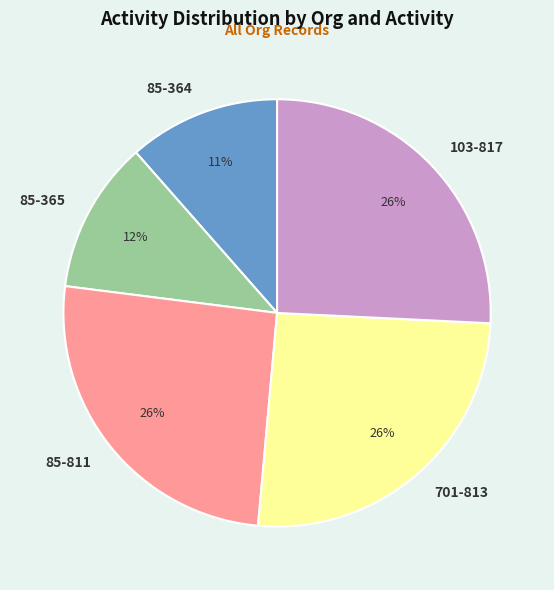

Do 85-811 and 103-817 together represent more than half of the pie?

Yes